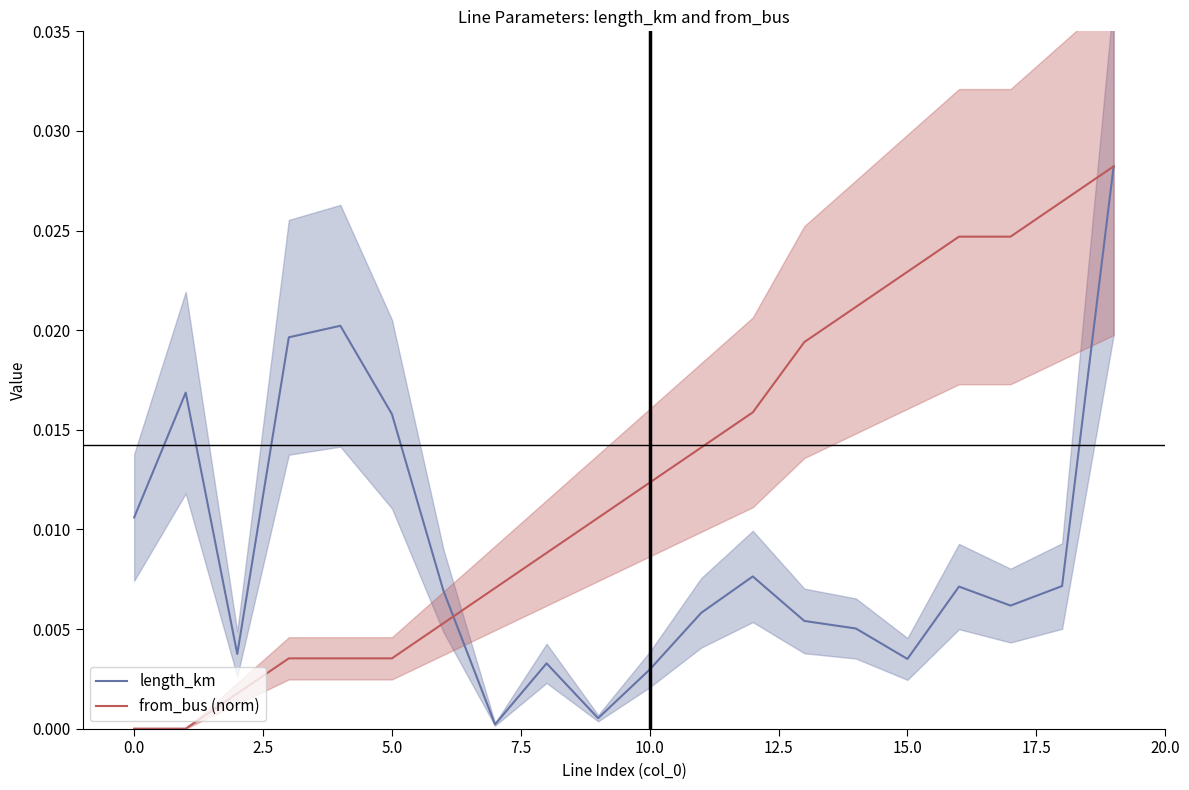

Rank the series by their maximum value, from highest to lowest.

length_km, from_bus (norm)